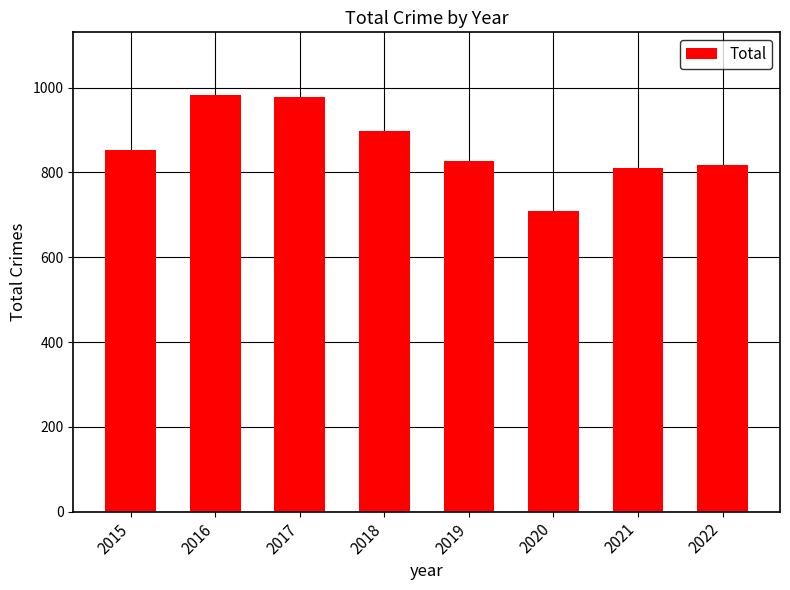

Reading left to right, what are all the values shown in this chart?

2015=852	2016=983	2017=978	2018=898	2019=826	2020=708	2021=811	2022=818